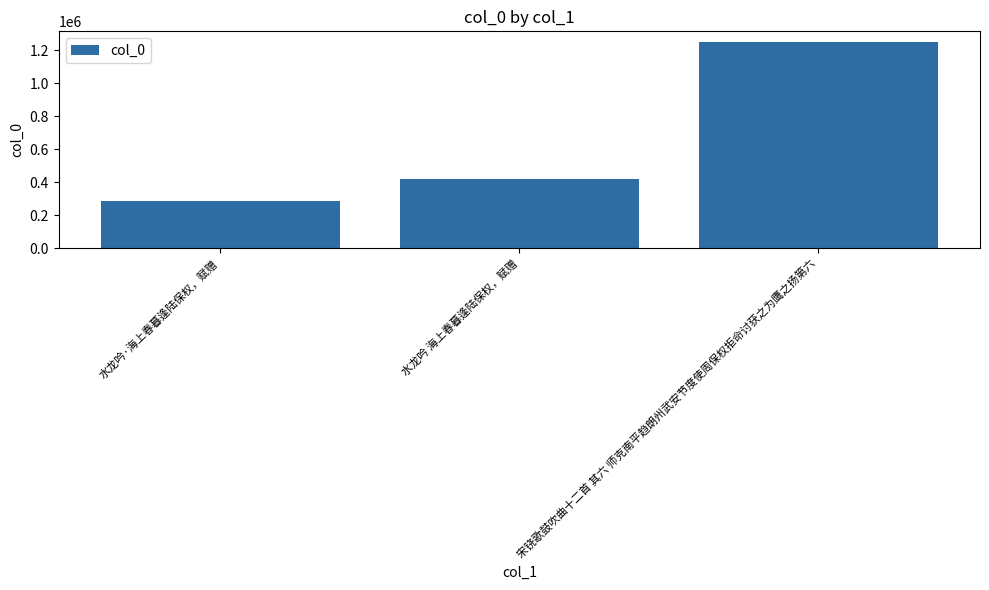

Read the value at 水龙吟·海上春暮逢陆保权，赋赠, to the nearest 50.

283600